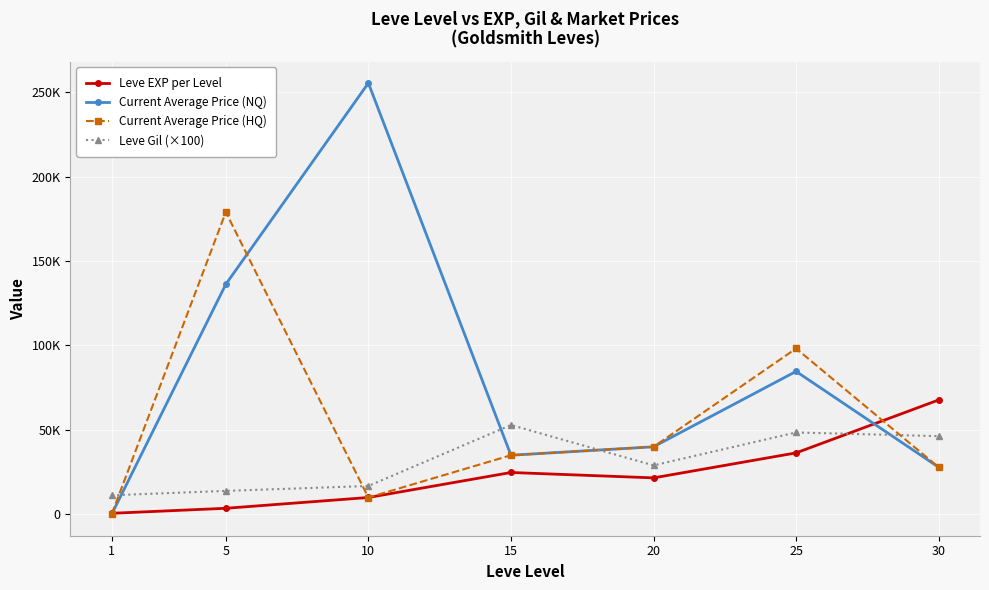

What are all the series names shown in the legend?

Leve EXP per Level, Current Average Price (NQ), Current Average Price (HQ), Leve Gil (×100)